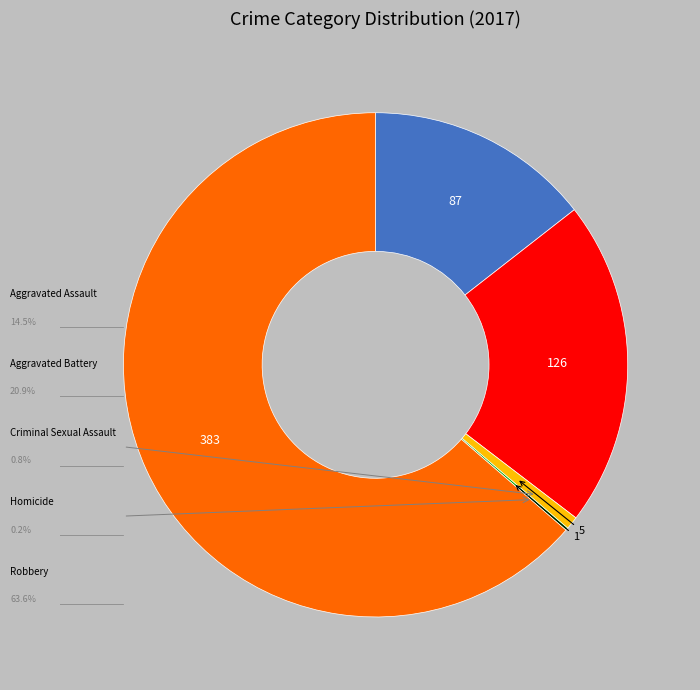

Is there any slice that represents more than half of the pie?

Yes